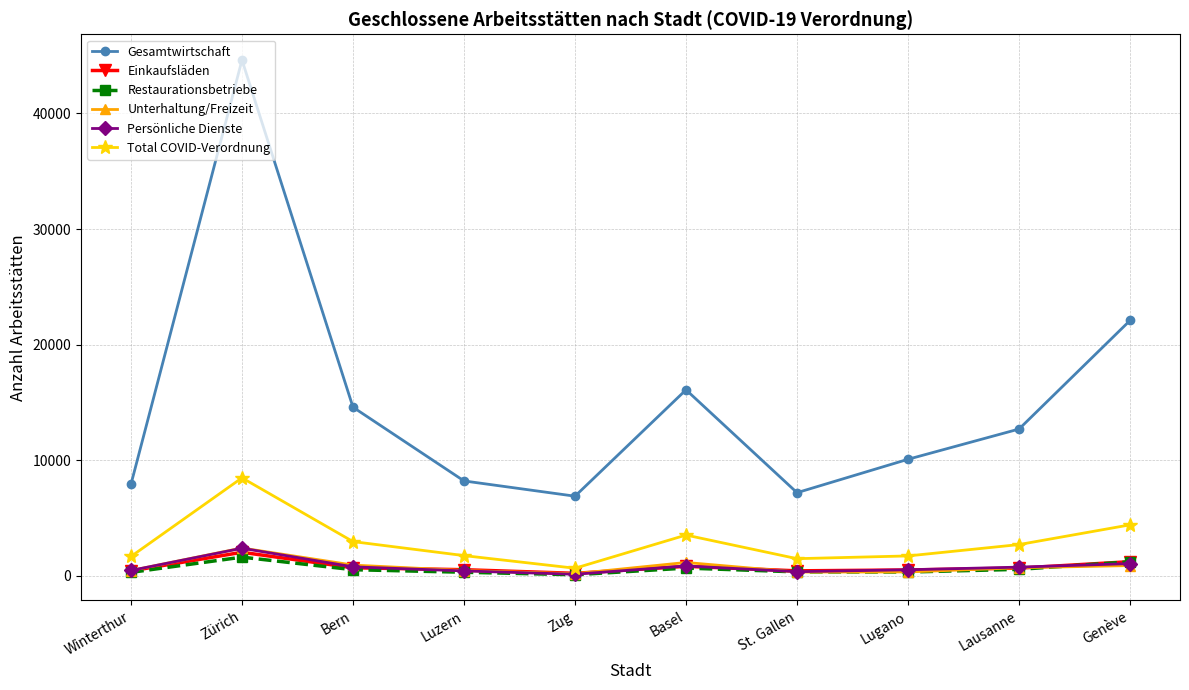

How many interior local valleys does the Gesamtwirtschaft series have?

2